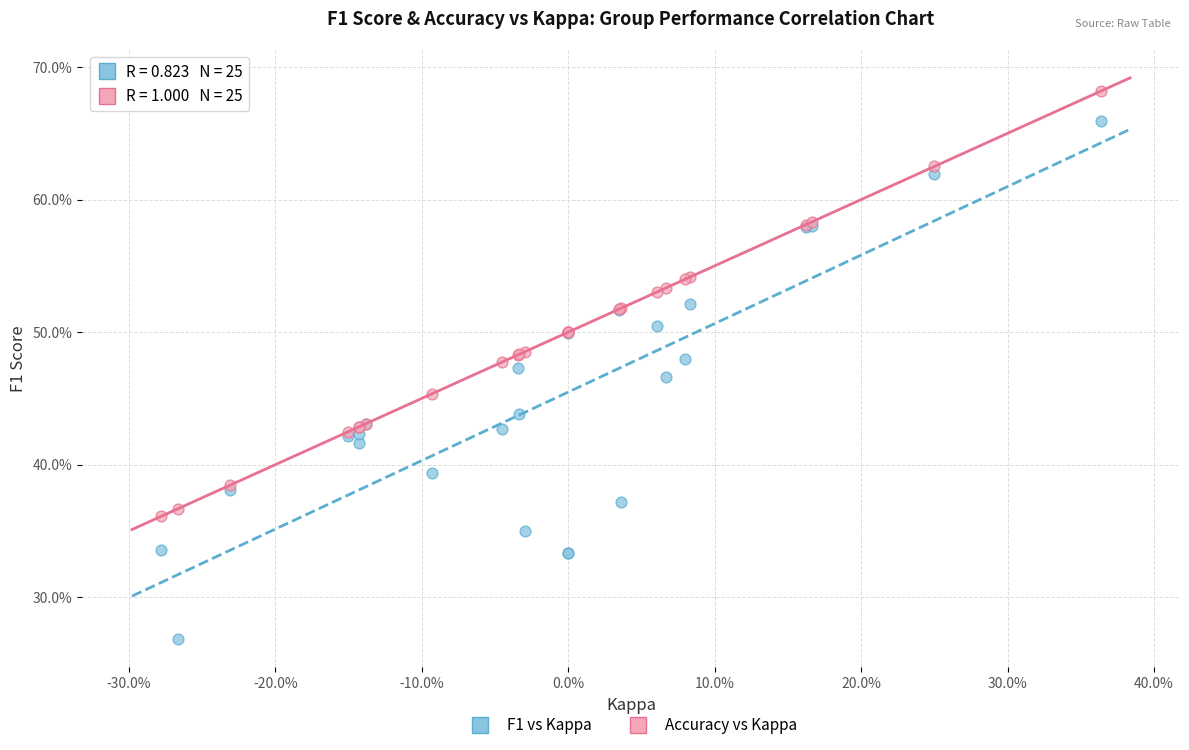

What are all the series names shown in the legend?

F1 vs Kappa, Accuracy vs Kappa